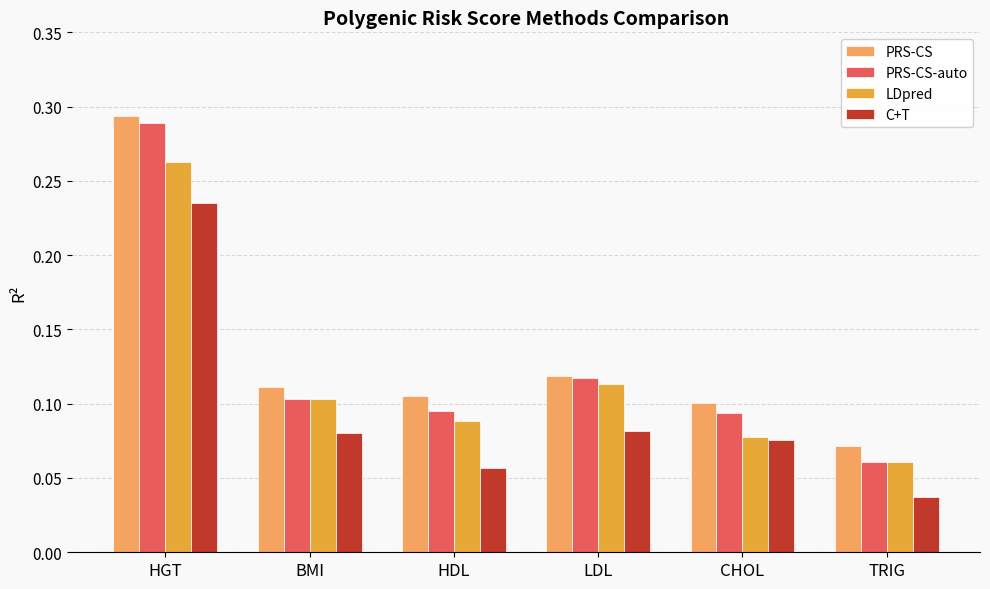

Where is LDpred nearest to the value 0?

TRIG